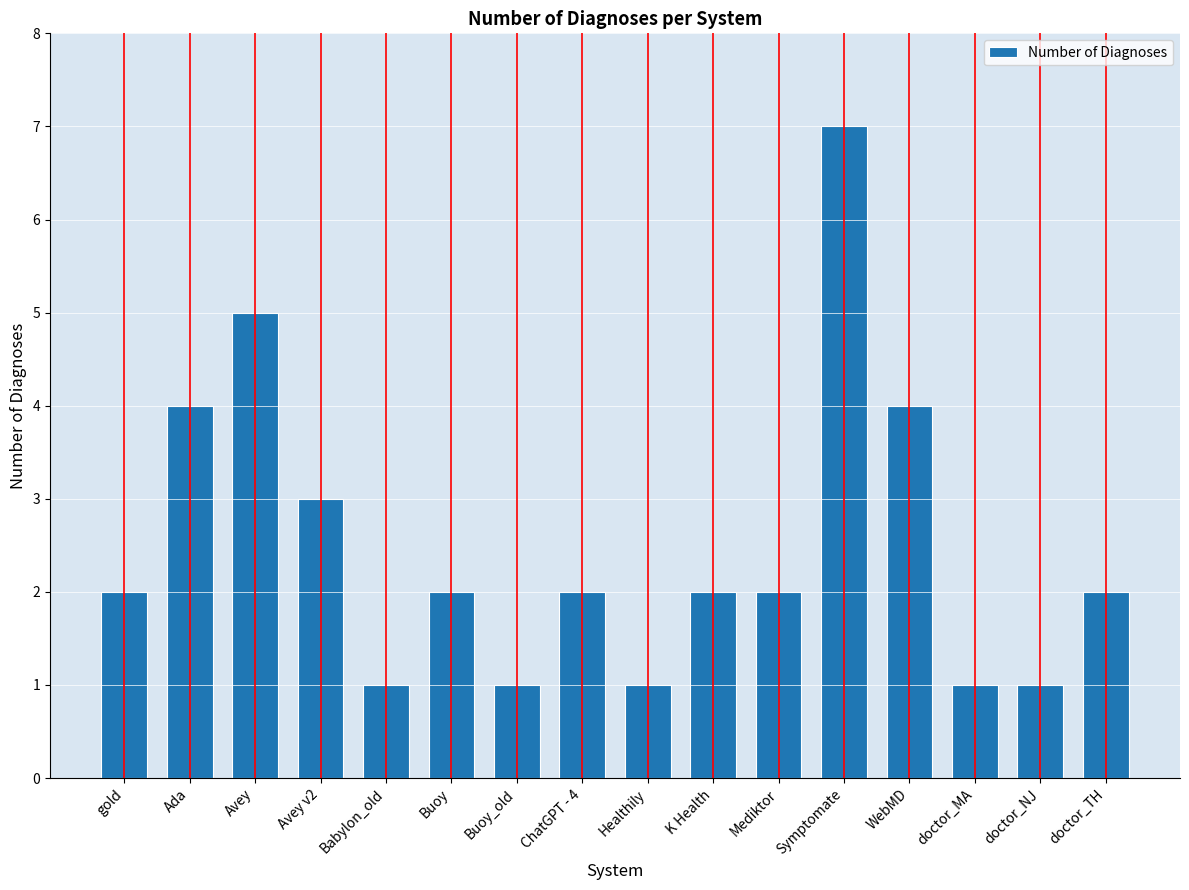

Reading left to right, extract all data points from this chart.

gold=2	Ada=4	Avey=5	Avey v2=3	Babylon_old=1	Buoy=2	Buoy_old=1	ChatGPT - 4=2	Healthily=1	K Health=2	Mediktor=2	Symptomate=7	WebMD=4	doctor_MA=1	doctor_NJ=1	doctor_TH=2